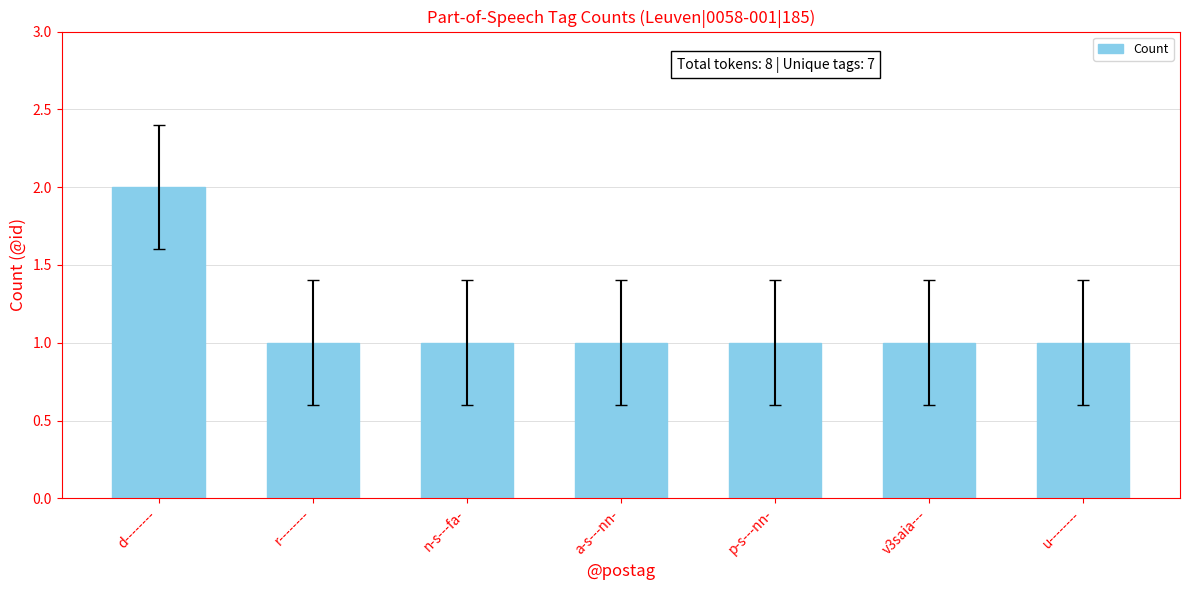

Count the values in the range 1 to 2.

7